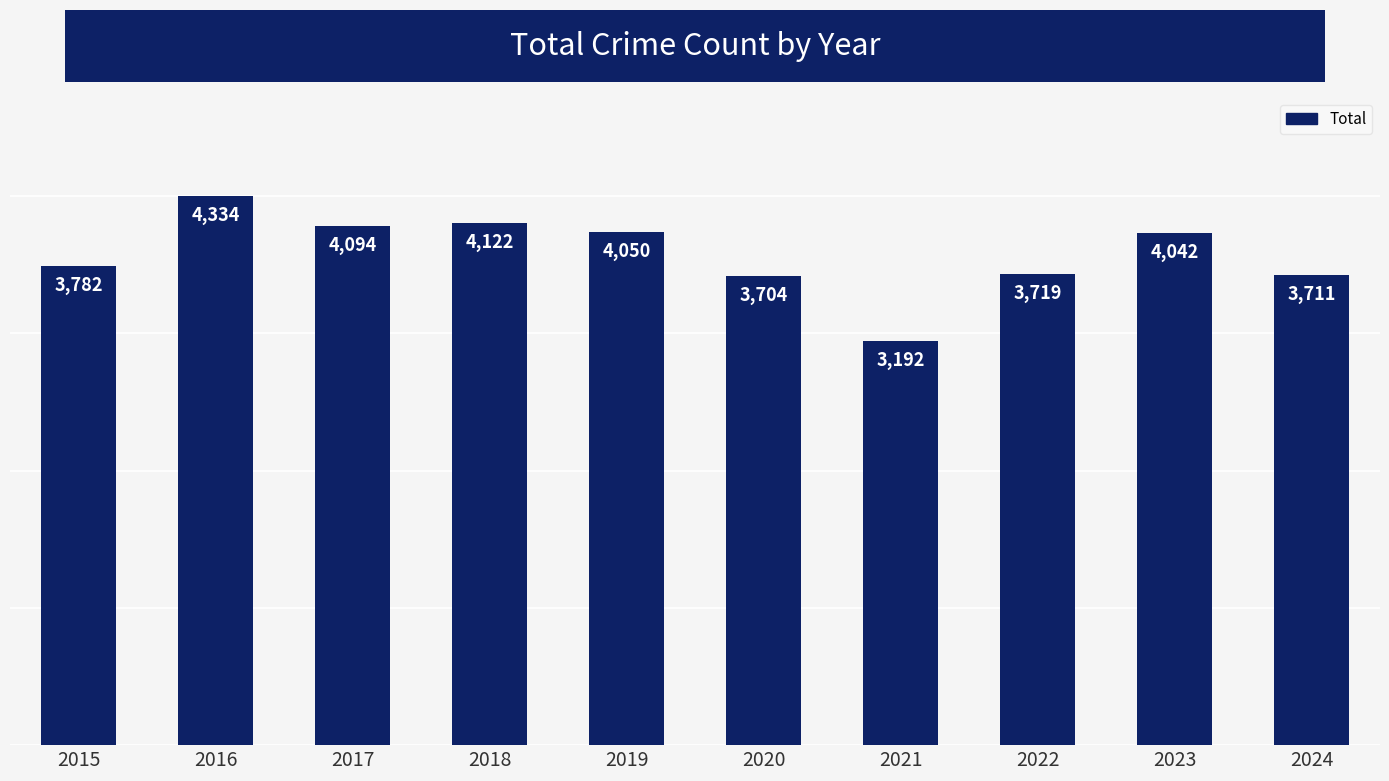

Does the chart contain any negative values?

No